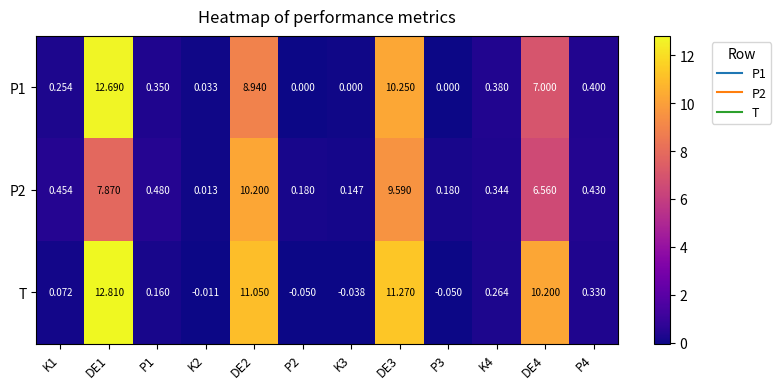

Is the value of T at DE3 greater than the value of P2 at DE4?

Yes